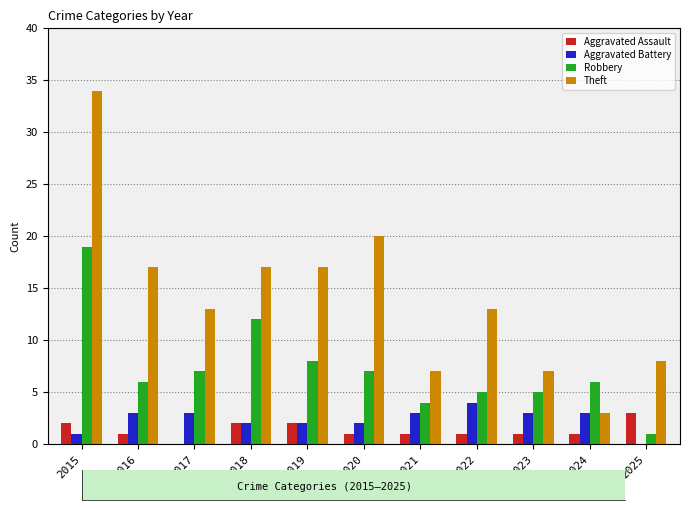

Which series has the largest total across all categories?

Theft